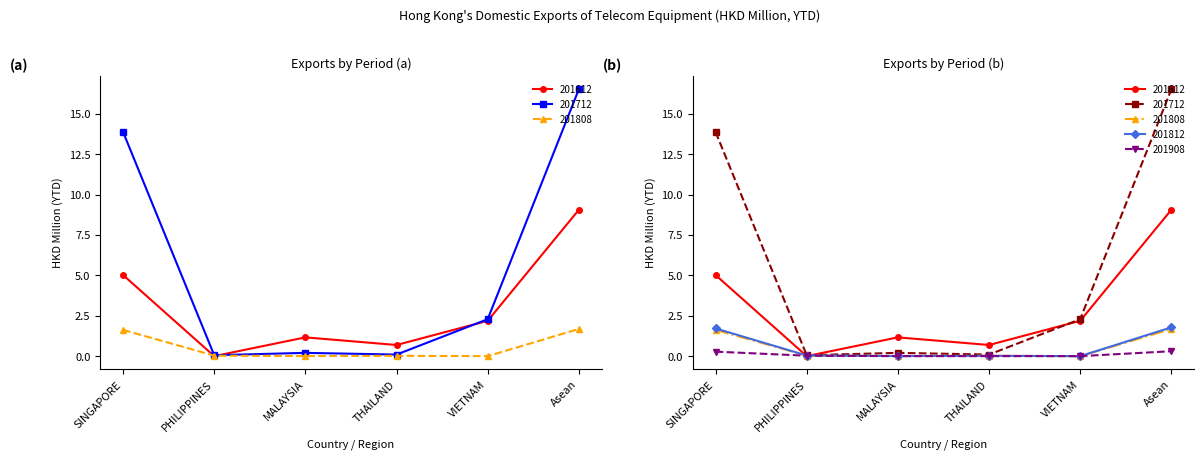

True or false: 201908 and 201812 intersect in this chart.

False